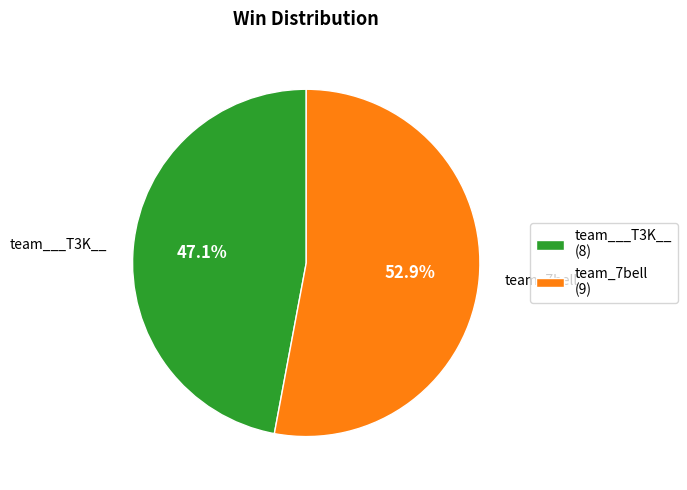

Count the number of slices in the pie.

2